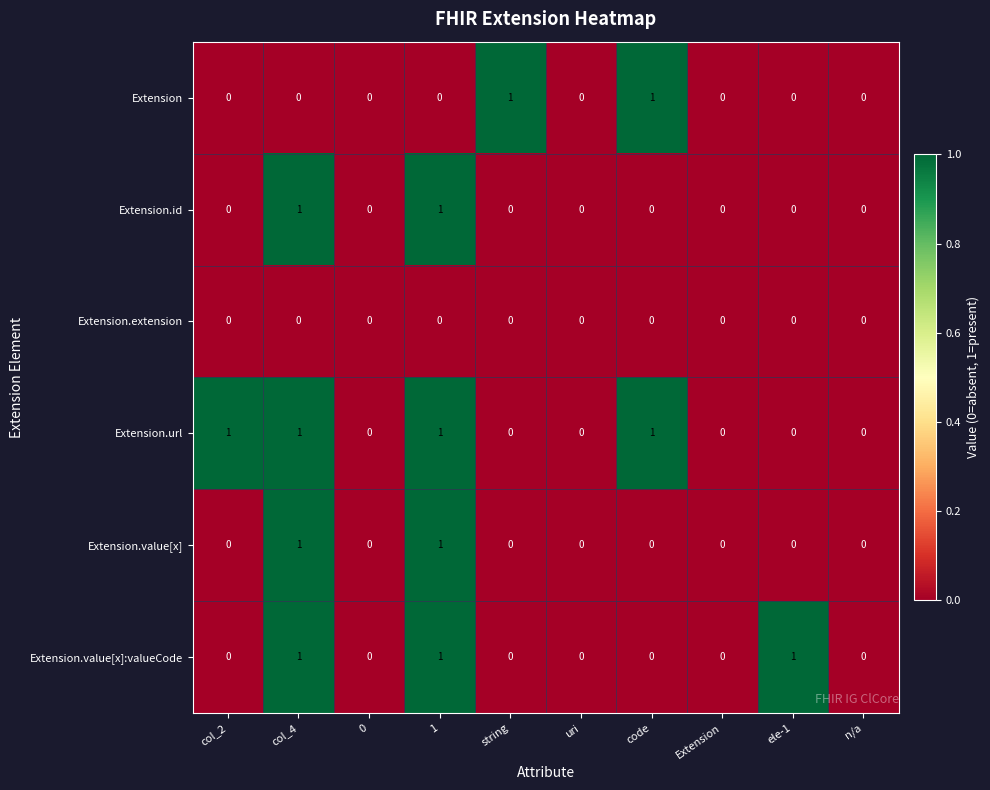

Count the number of data series in this chart.

6